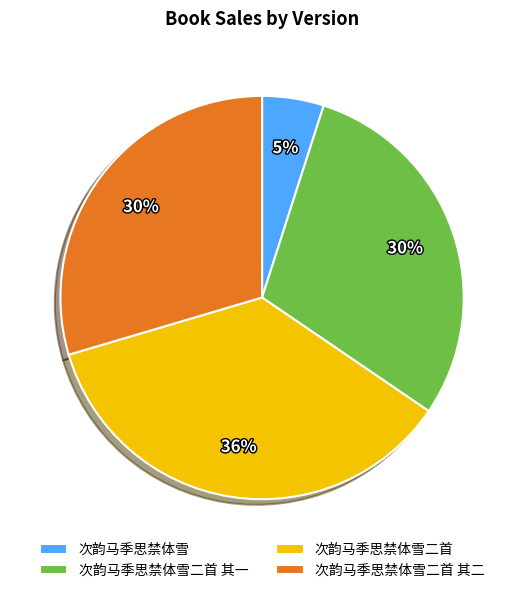

Is there any slice that represents more than half of the pie?

No